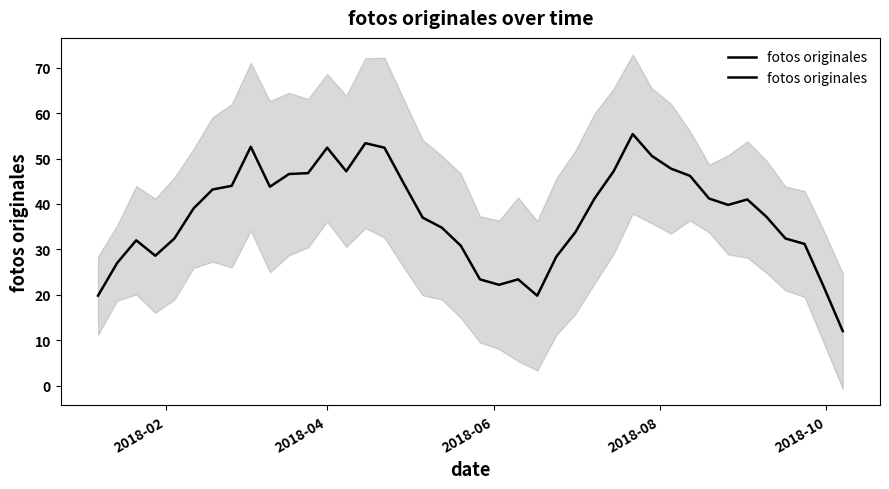

What is the maximum value shown in the chart?

55.4